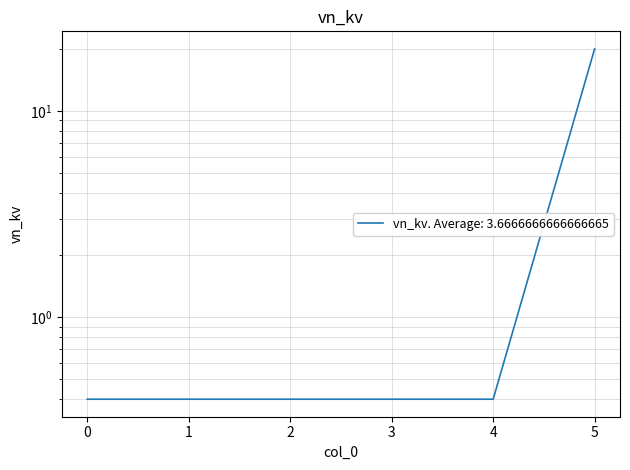

True or false: the data shows 0.4 at 3.

True